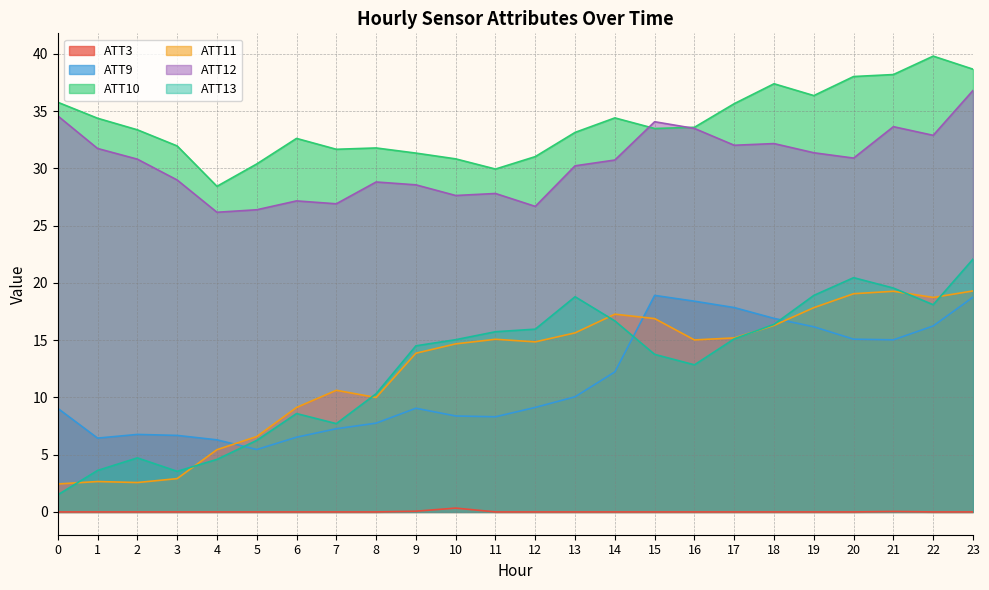

What is the lowest value of the ATT11 series?

2.4